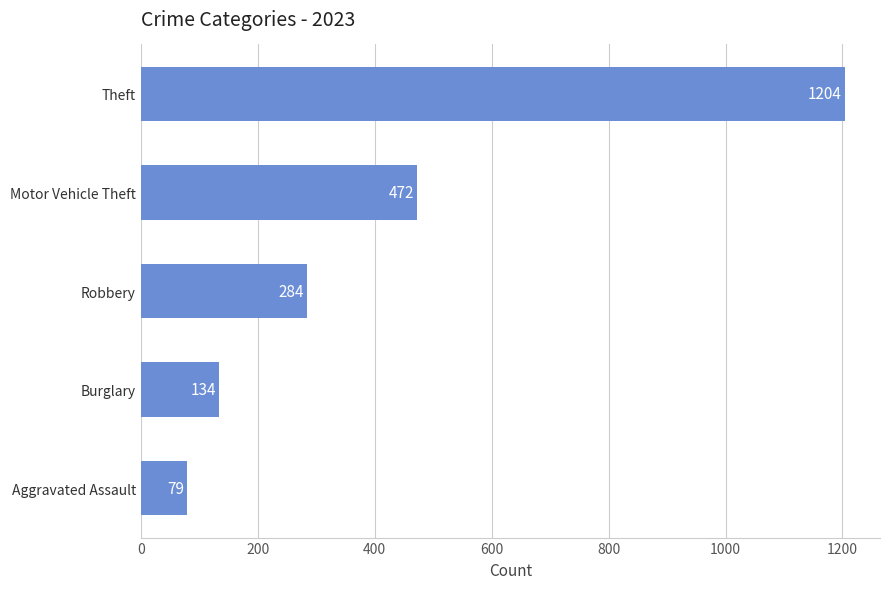

Approximately how many times larger is the value at Theft compared to Motor Vehicle Theft?

2.6